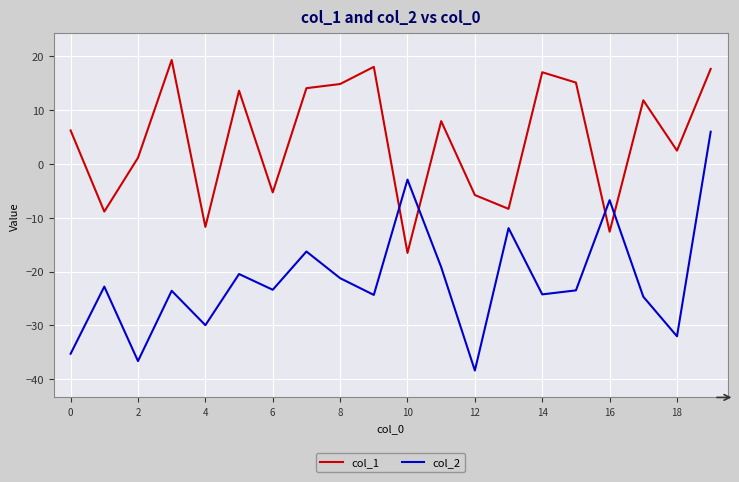

What is the difference between the maximum and minimum values in the col_1 series?

35.9